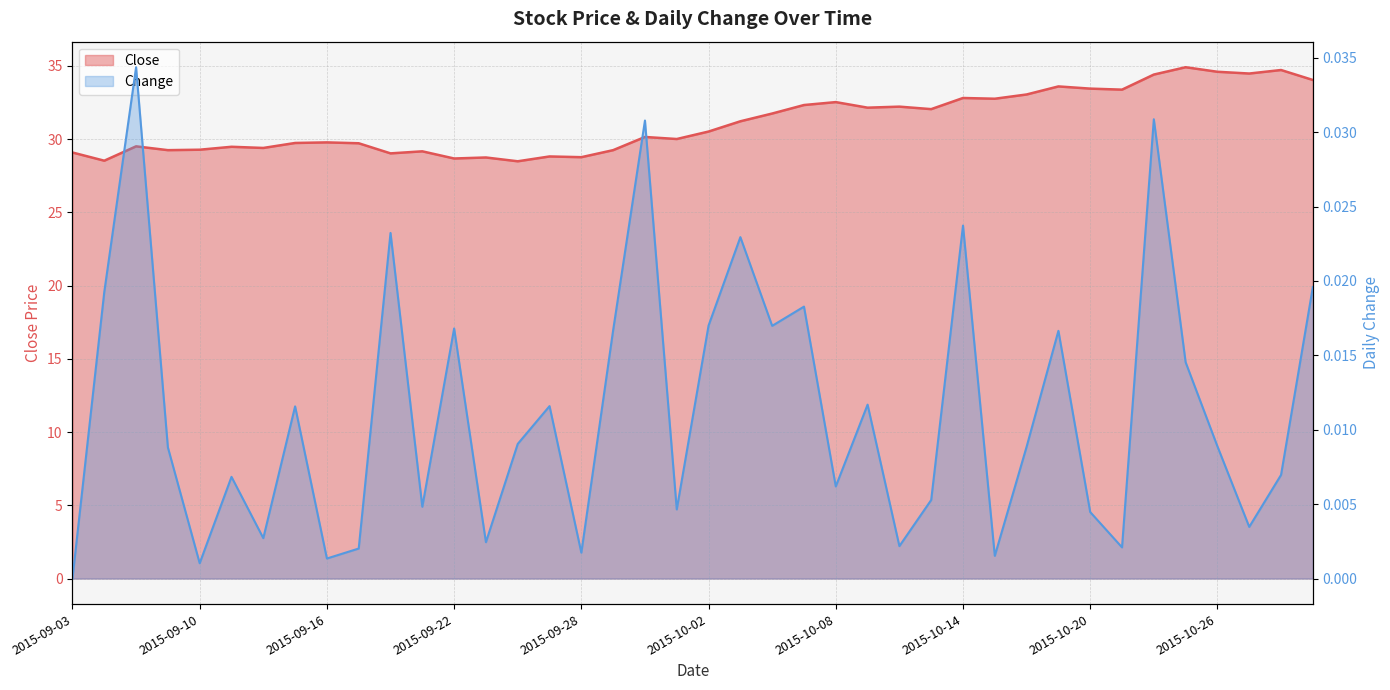

Where is the first local minimum for Close?

2015-09-04